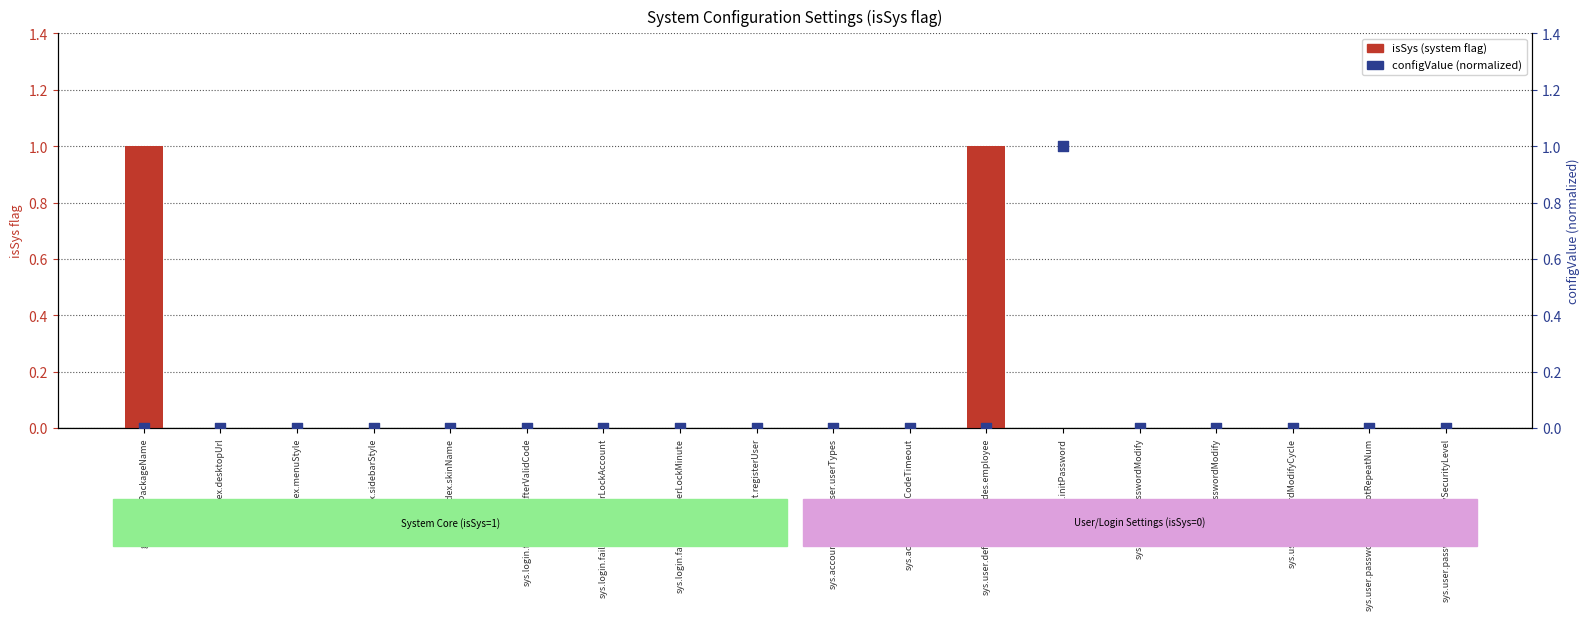

At how many categories does at least one series exceed 0?

14